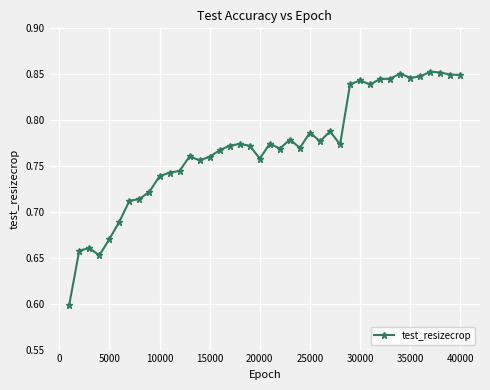

What is the minimum value shown in the chart?

0.6